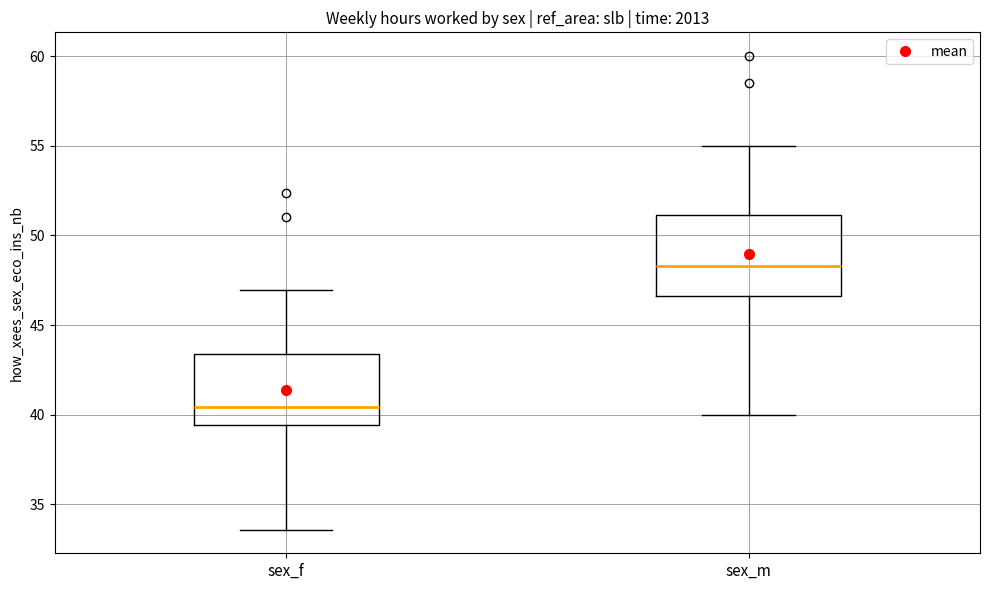

Reading left to right, read every box against the y-axis: the position of its median line, the range the box covers, and the ends of its whiskers. The values are not printed on the chart, so give them approximately, as read against the axis.

sex_f: median 40.5, box 39.5 to 43.5, whiskers 33.5 to 47.0
sex_m: median 48.5, box 46.5 to 51.0, whiskers 40.0 to 55.0